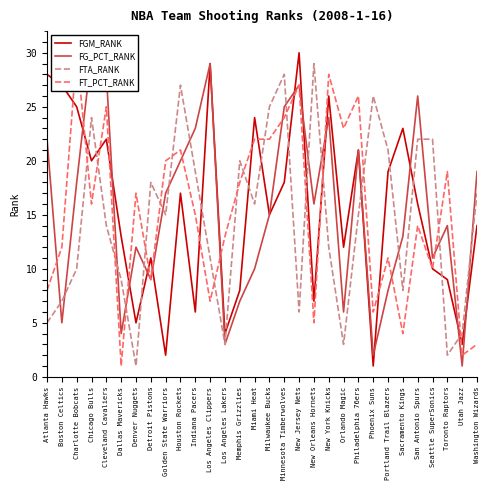

What is the label of the 25th point from the left?

Sacramento Kings